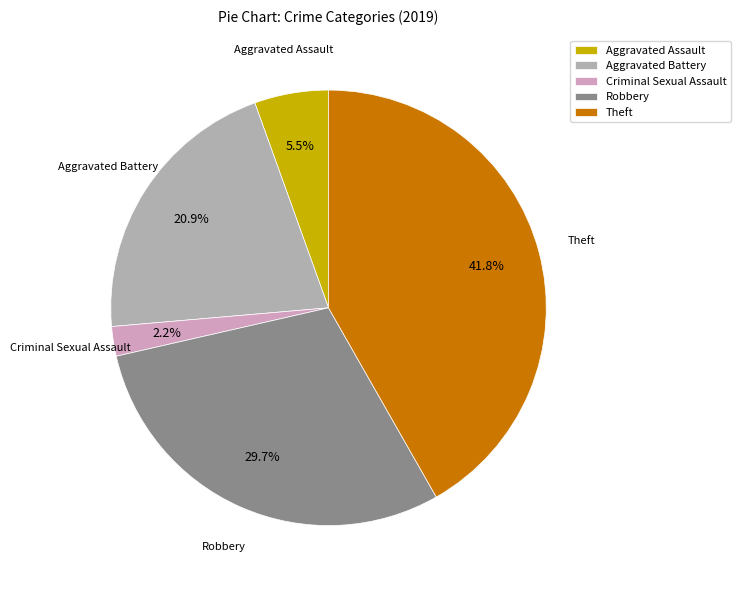

To the nearest percent, what is the difference between the Theft and Aggravated Assault slice percentages?

36%